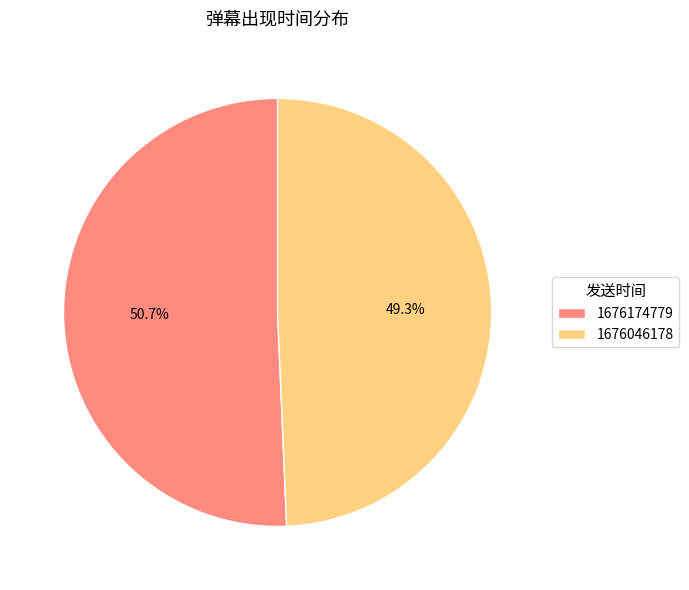

How many slices are in this pie chart?

2